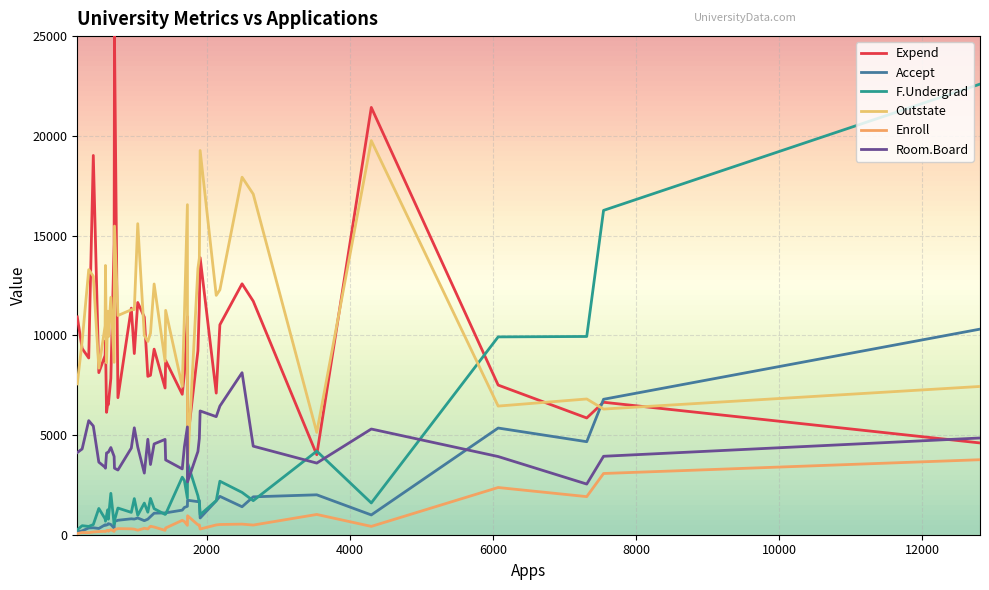

What is the difference between the second highest and minimum values in the Expend series?

17414